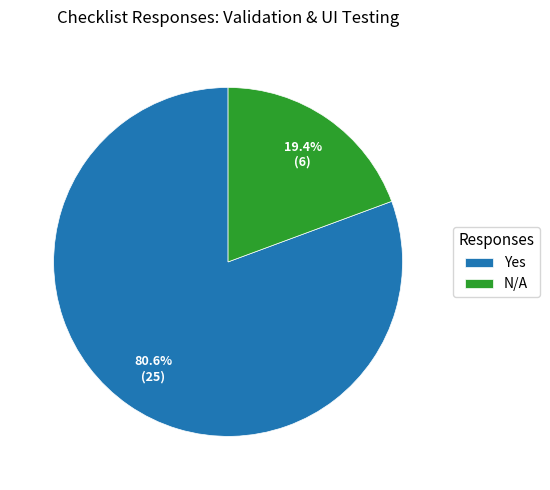

Between N/A and Yes, which is larger?

Yes